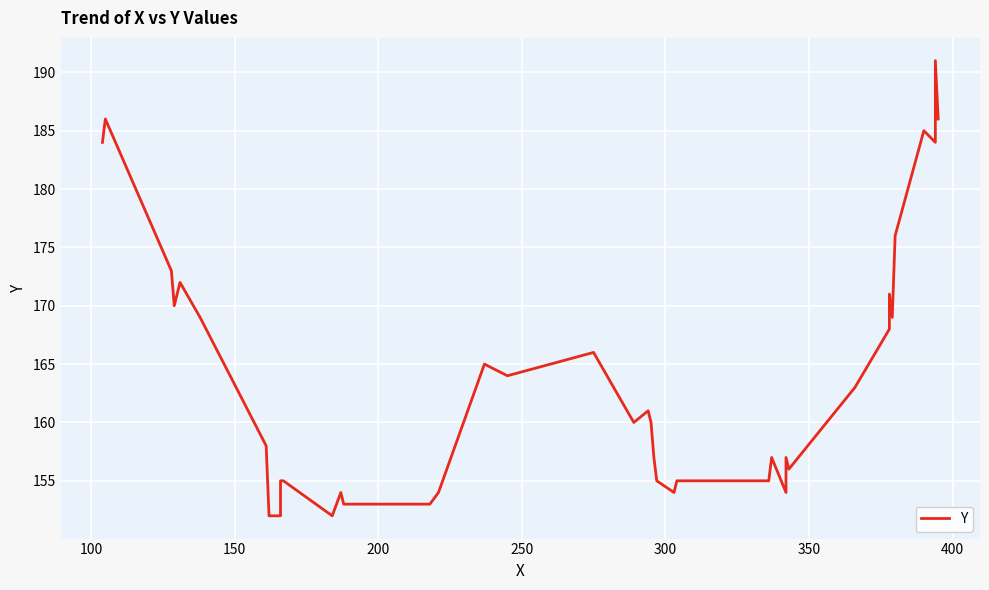

How many values exceed 160?

19